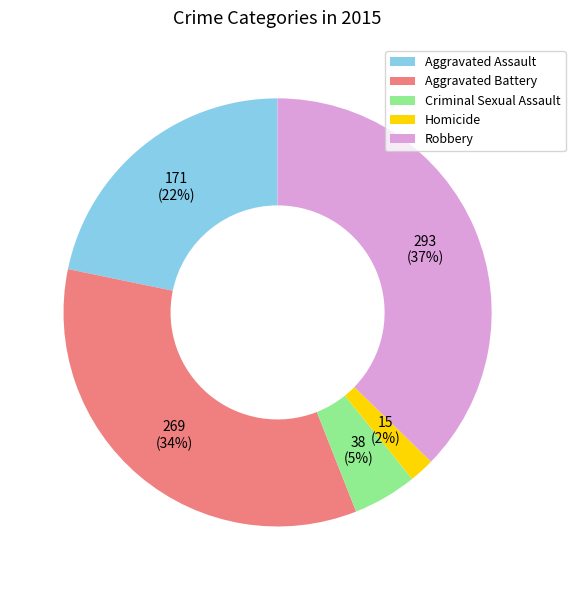

The Criminal Sexual Assault slice represents 18% of the pie. True or false?

False